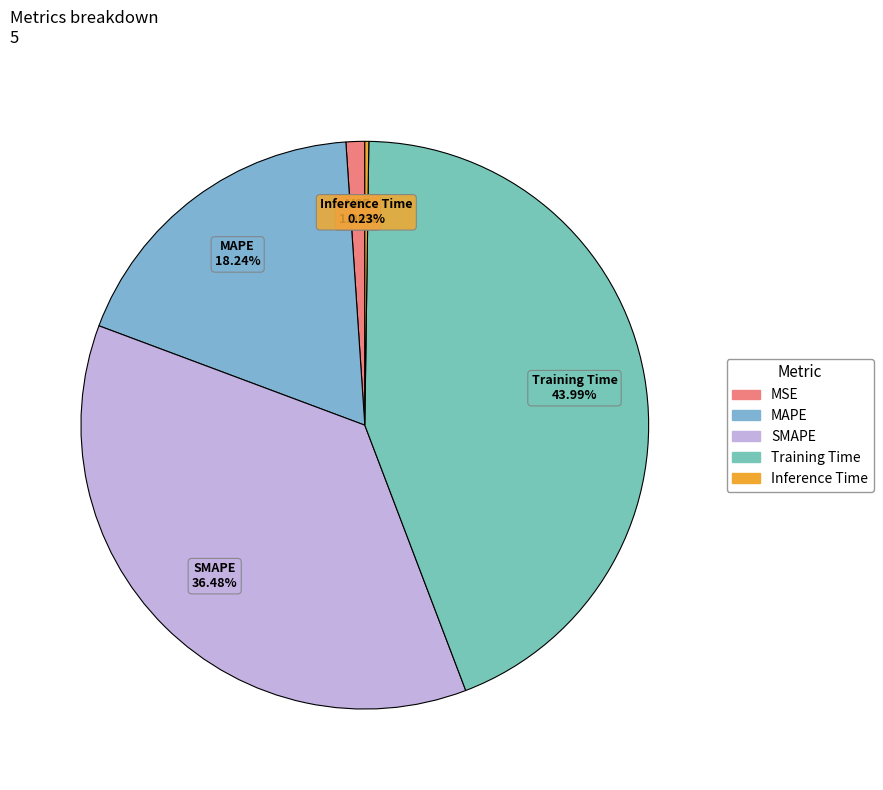

Is there any slice that represents more than half of the pie?

No